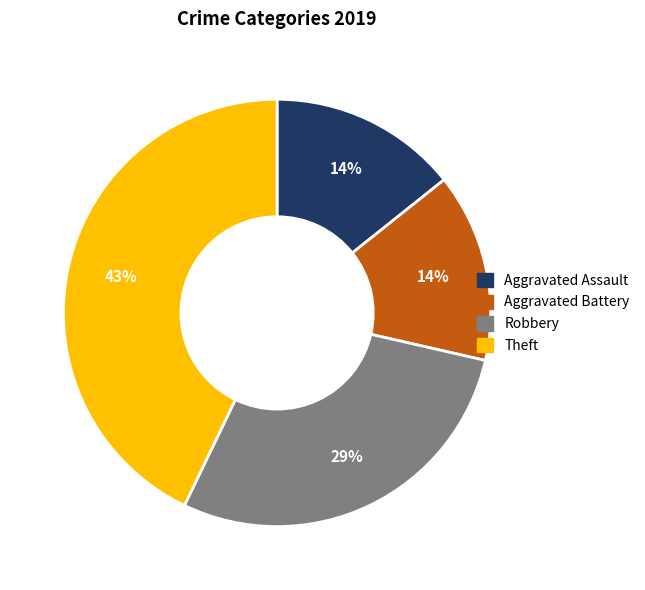

To the nearest percent, what is the difference between the largest and smallest slice percentages?

29%